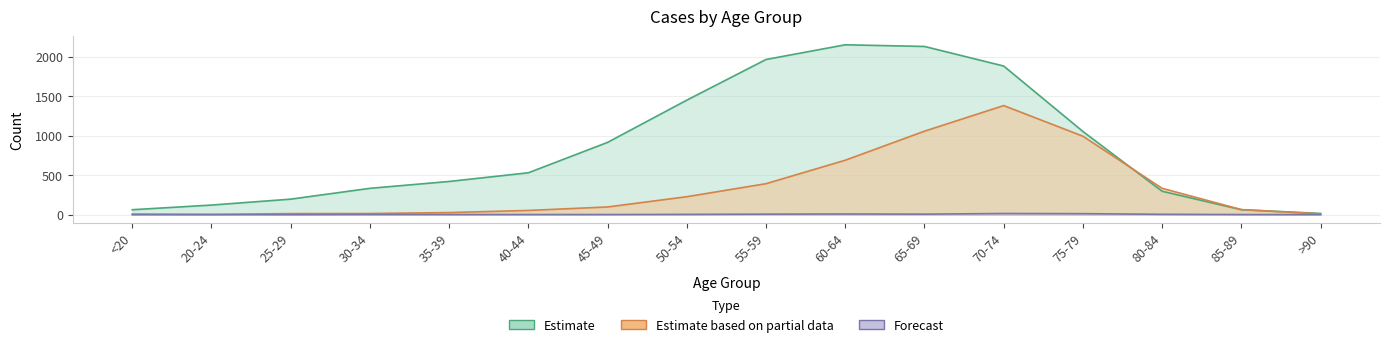

What is the spread (max minus min) of values at >90?

15